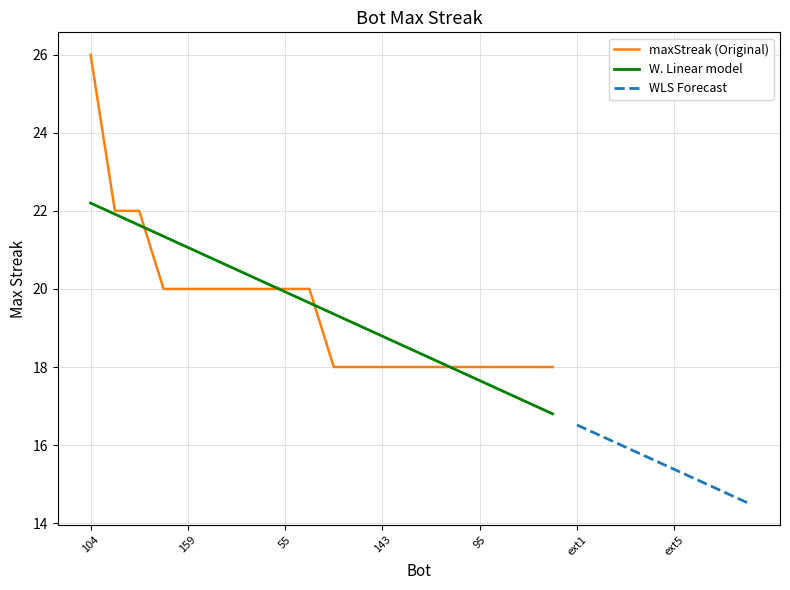

Rank the categories by value from lowest to highest.

190, 162, 143, 137, 109, 98, 95, 93, 87, 86, 194, 159, 135, 125, 106, 55, 34, 172, 99, 104